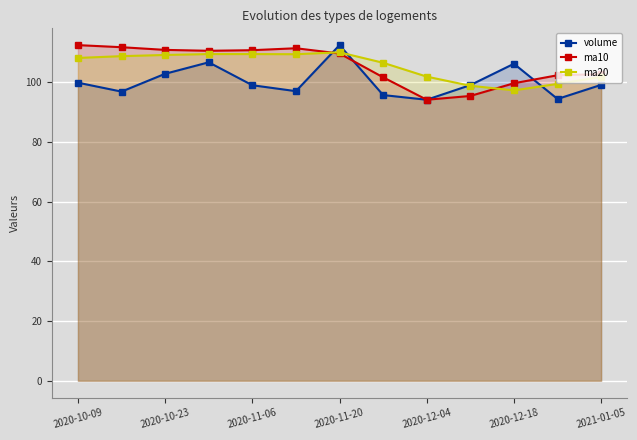

What is the average value of the volume series?

100.3